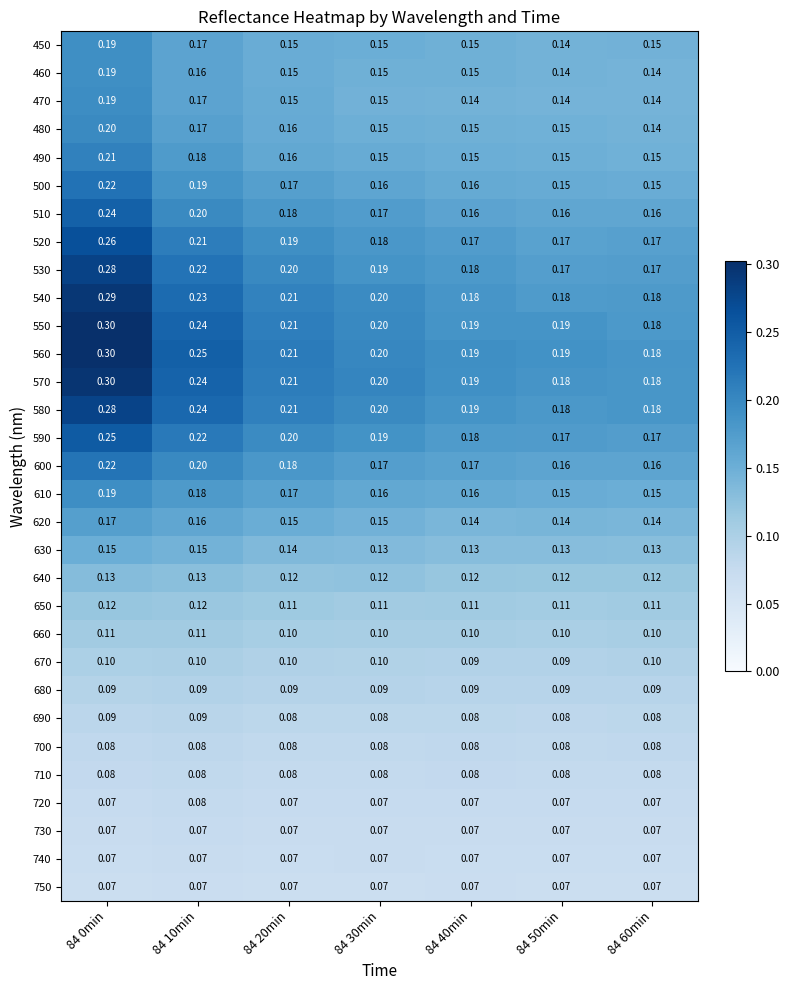

Is the value of 500 at 84 50min greater than the value of 670 at 84 0min?

Yes